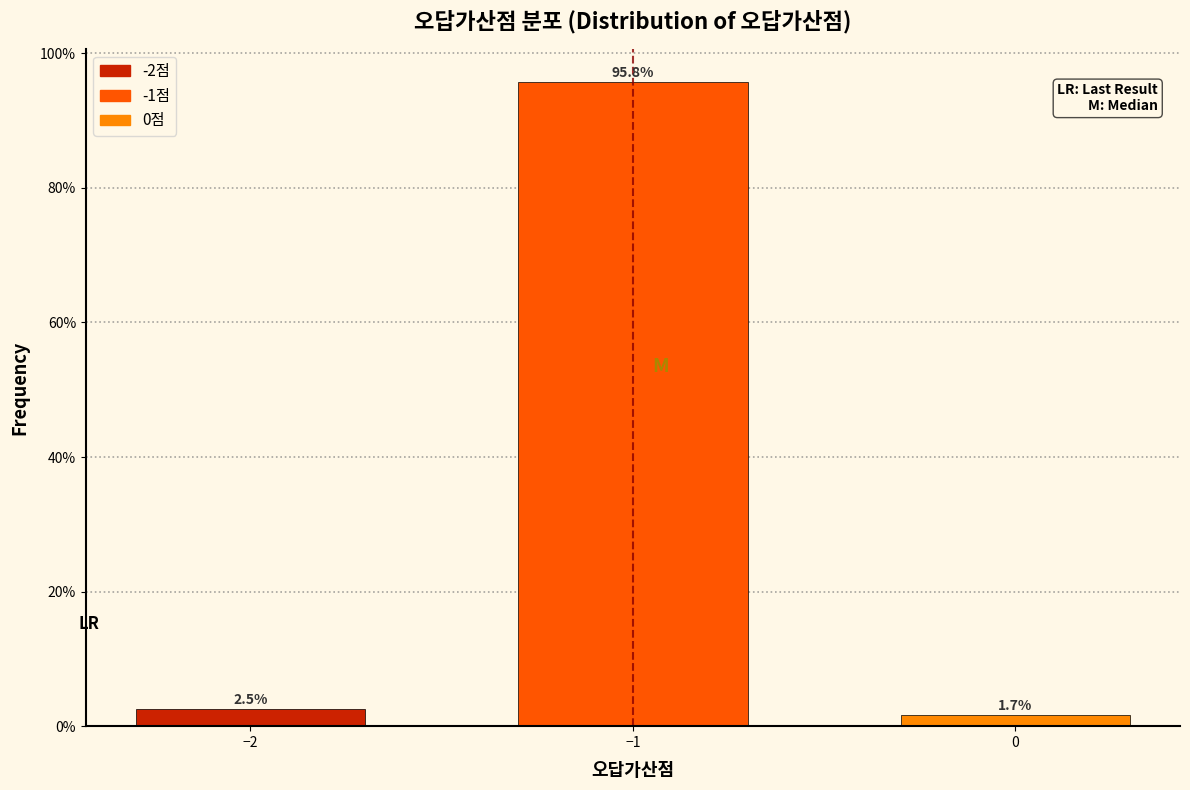

Reading right to left, what are all the values shown in this chart?

1.7	95.8	2.5